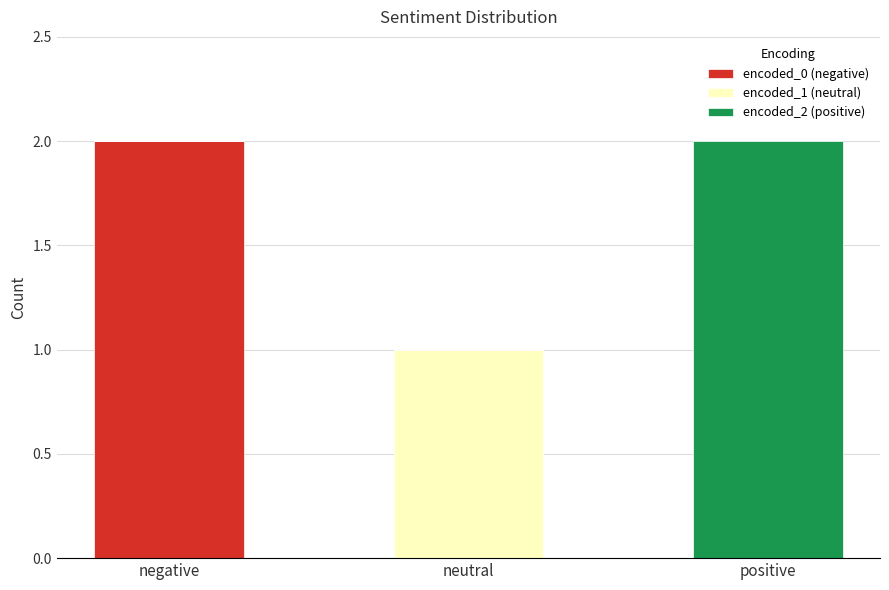

What are all the series names shown in the legend?

encoded_0 (negative), encoded_1 (neutral), encoded_2 (positive)